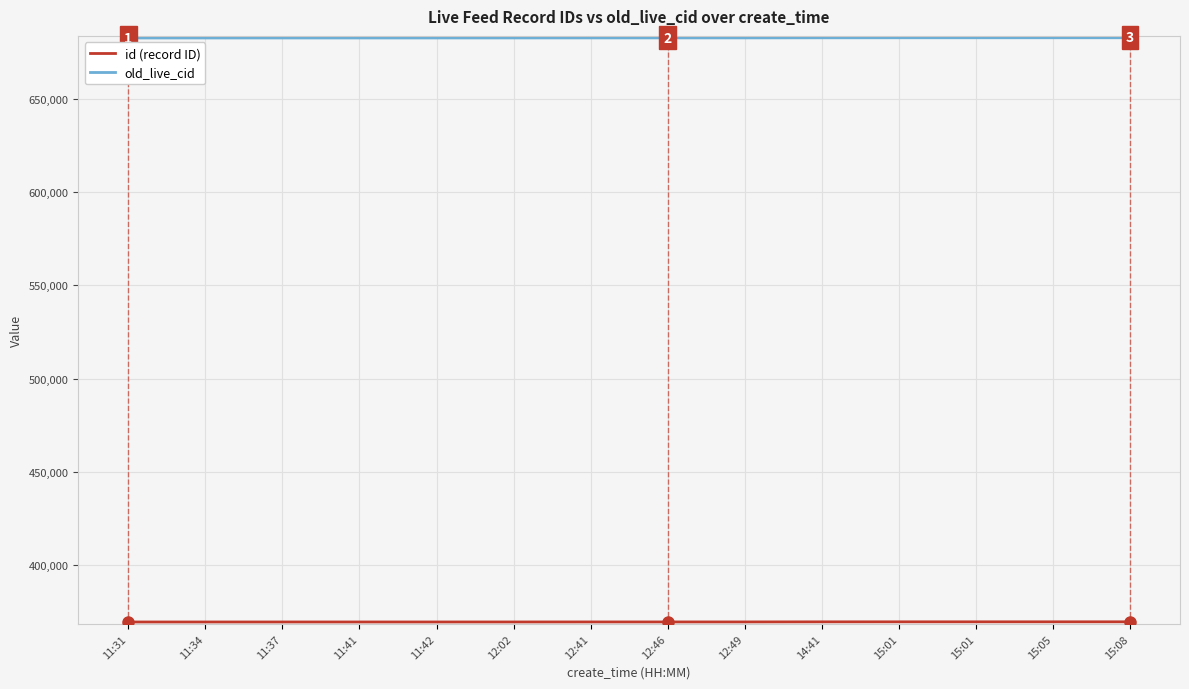

At which label does old_live_cid first exceed 682665?

12:49